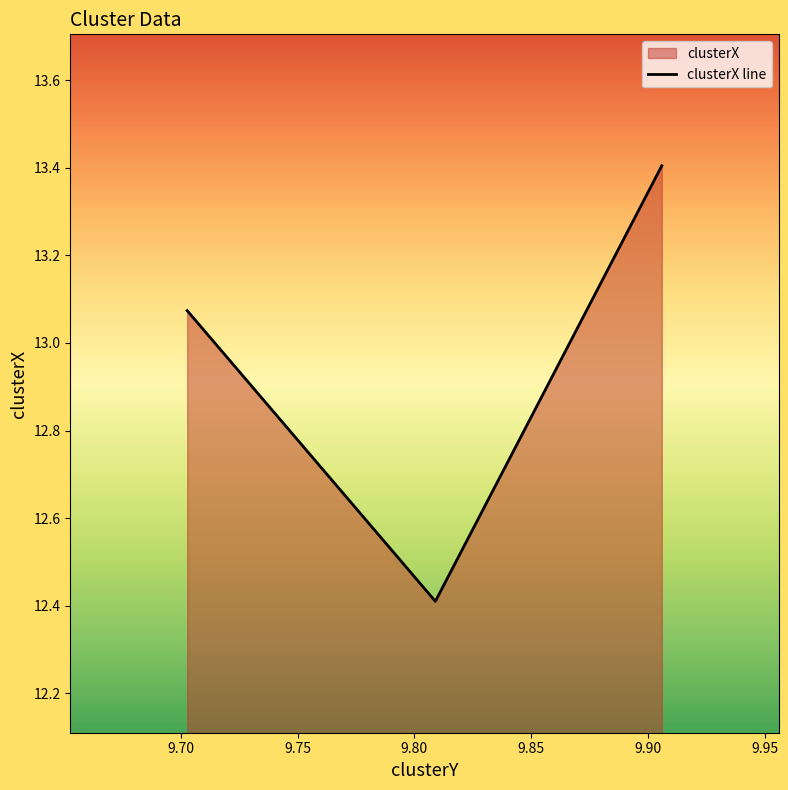

Where is the data nearest to the value 12?

9.80901023140249